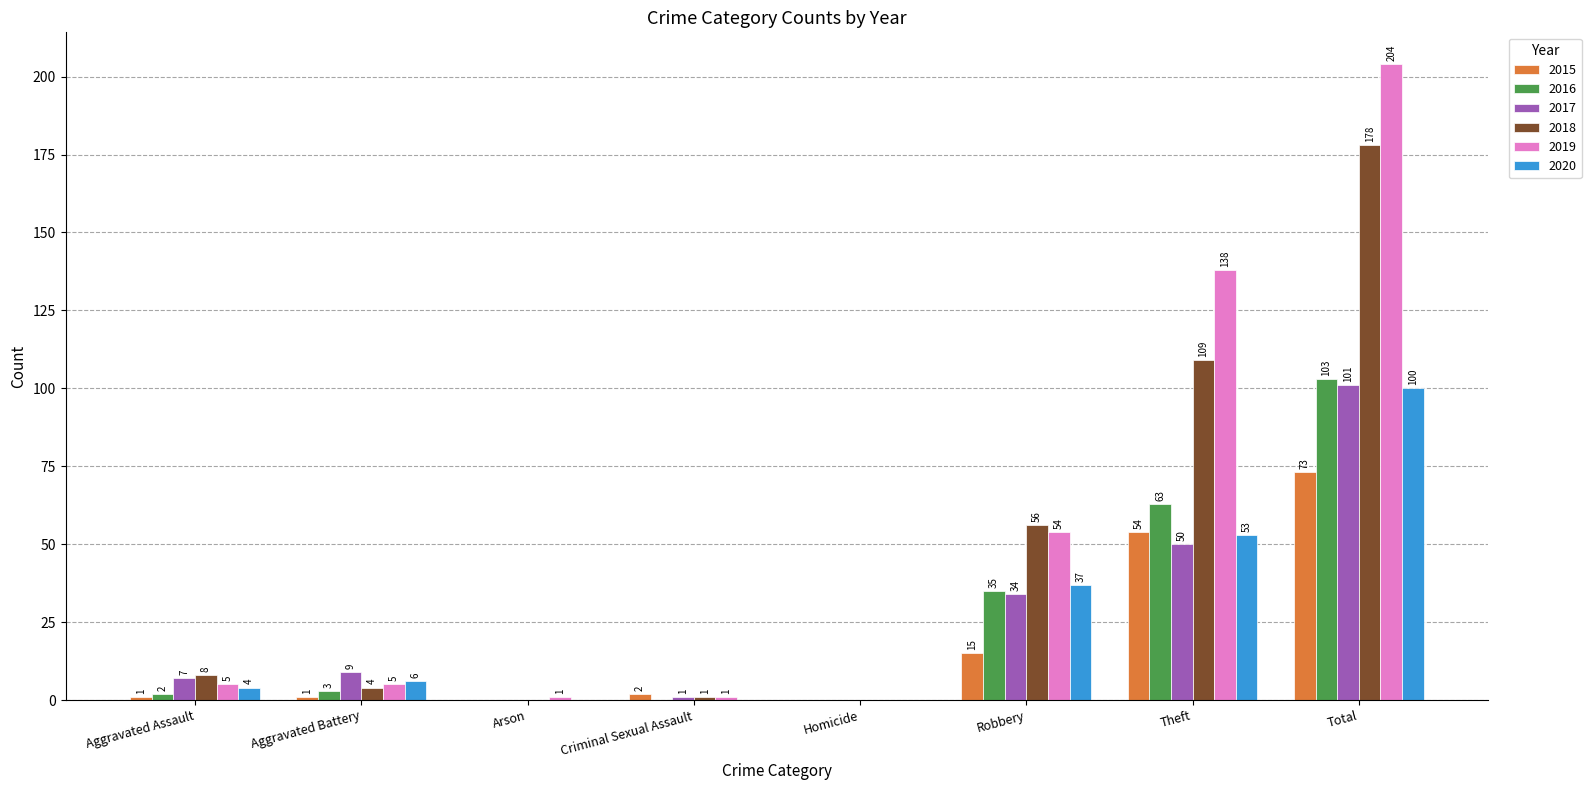

Reading left to right, what are all the values shown in this chart?

2015: 1	1	0	2	0	15	54	73
2016: 2	3	0	0	0	35	63	103
2017: 7	9	0	1	0	34	50	101
2018: 8	4	0	1	0	56	109	178
2019: 5	5	1	1	0	54	138	204
2020: 4	6	0	0	0	37	53	100